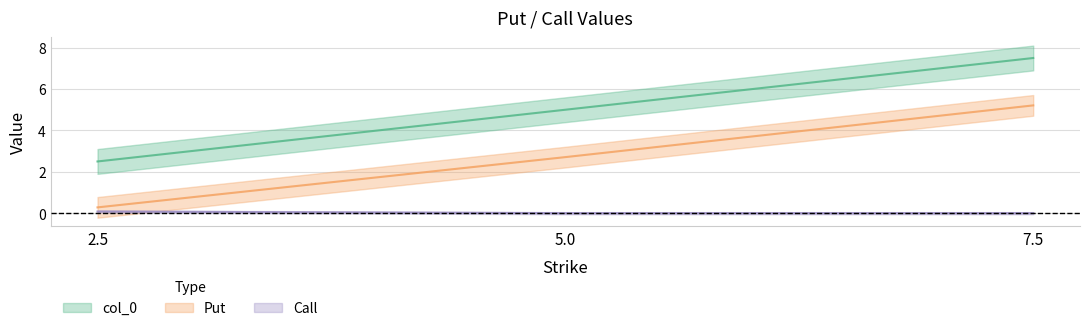

What is the label of the 2nd point from the right?

5.0